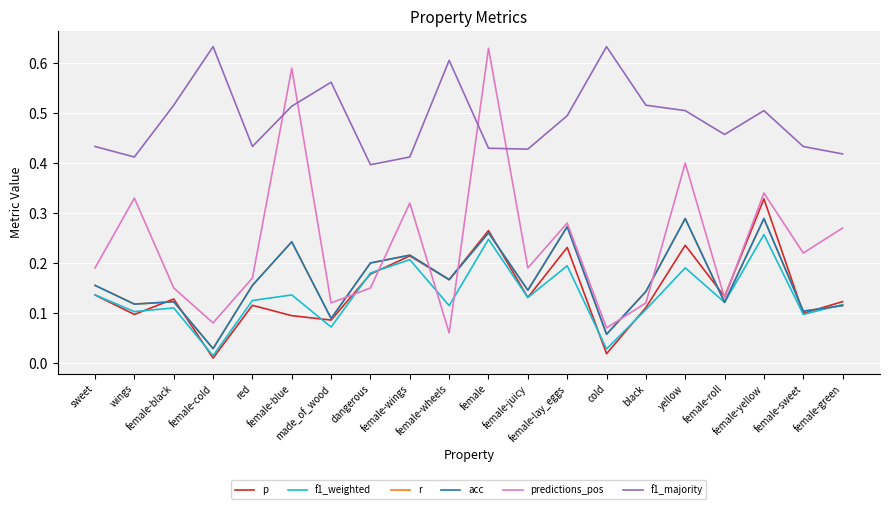

At which category is the sum across all series the highest?

female